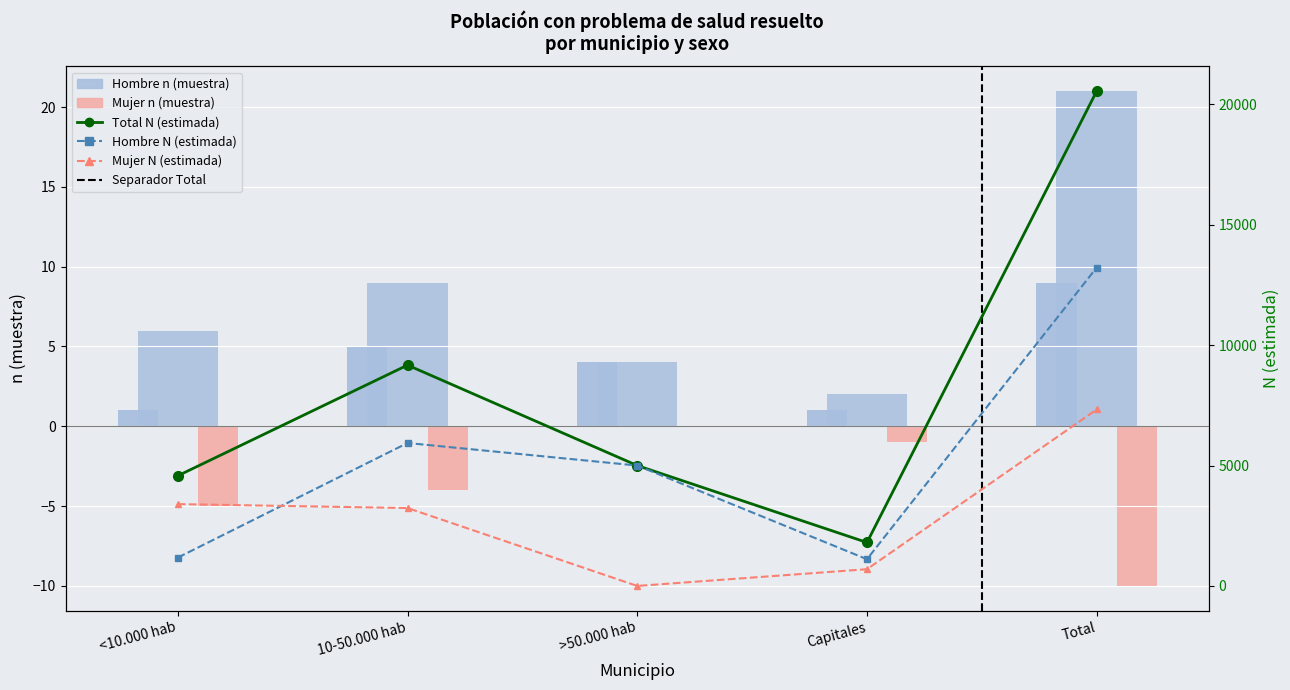

What is the difference between the highest and lowest values at Capitales?

1806